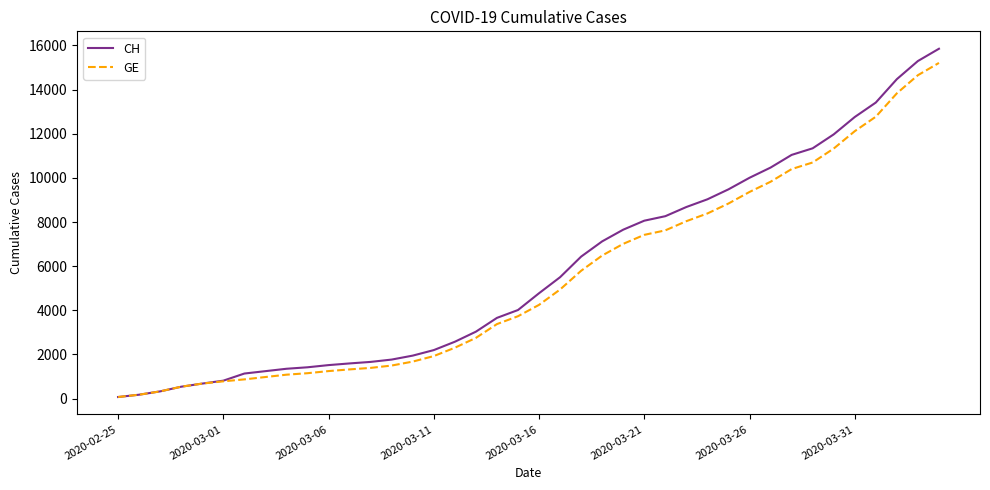

Which series has the widest spread of values?

CH